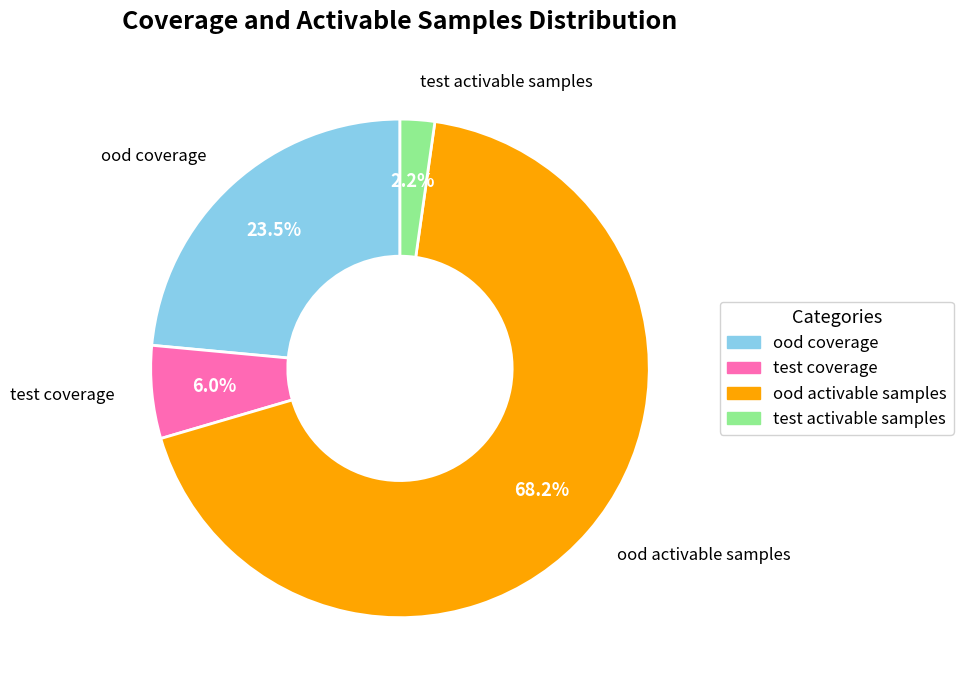

Does any single category account for the majority?

Yes